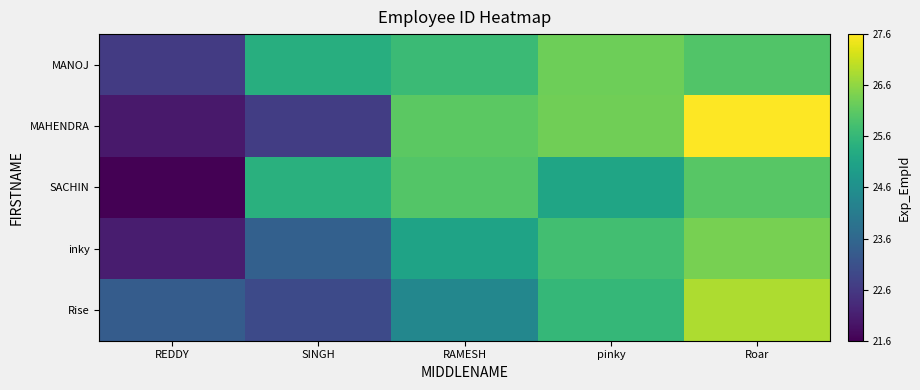

What is the difference between the highest and lowest values at RAMESH?

1.7